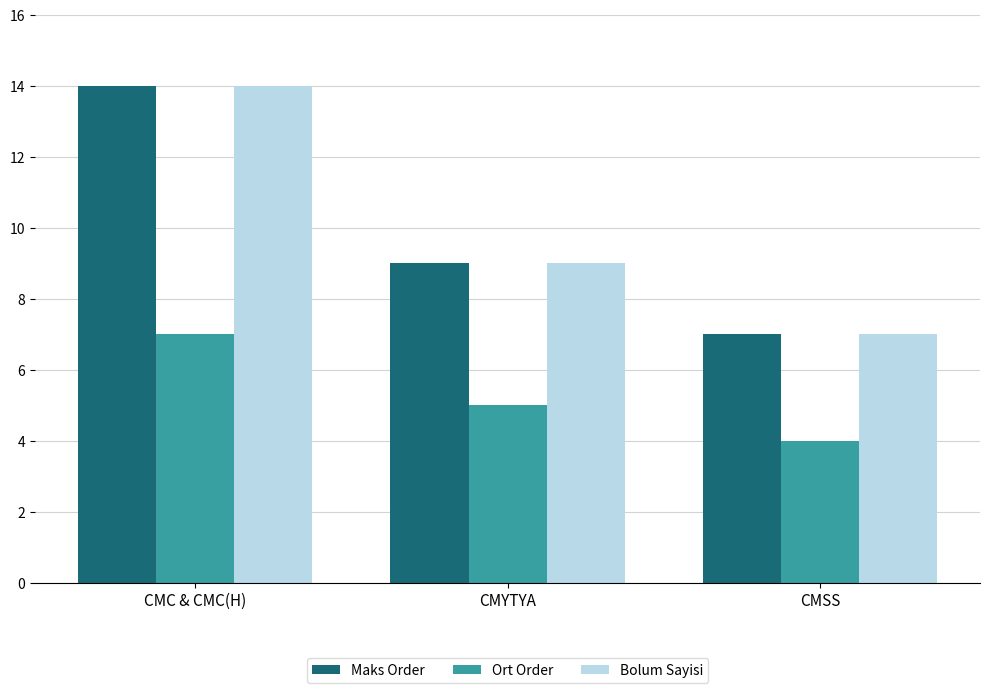

What is the label of the 2nd bar from the left?

CMYTYA